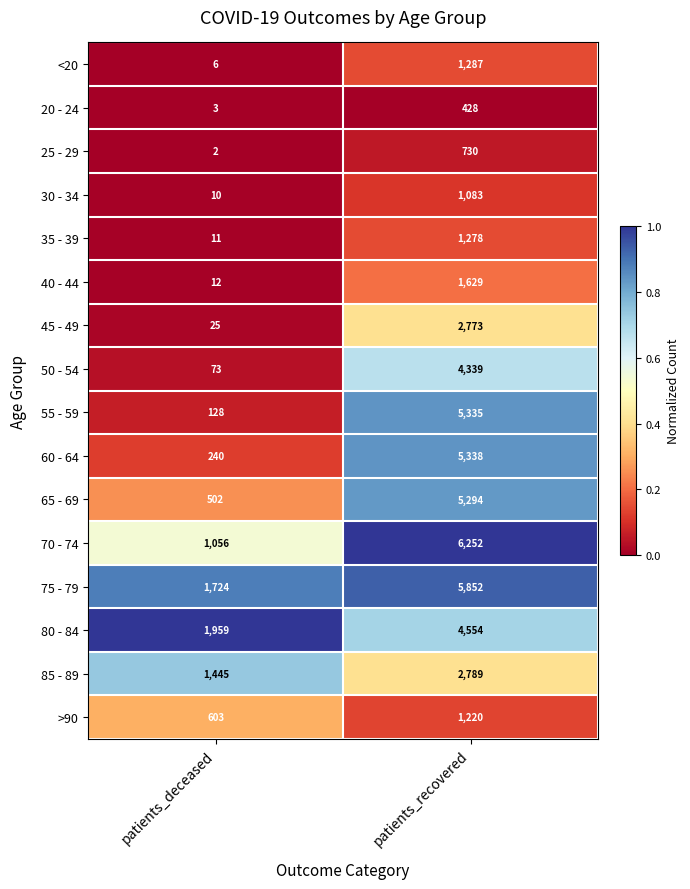

Which category has the highest value in the 30 - 34 series?

patients_recovered